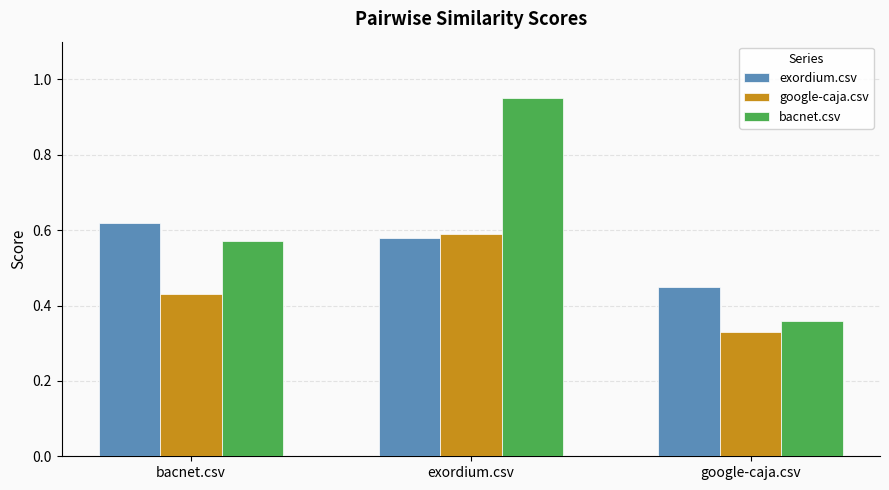

Between bacnet.csv and exordium.csv, which series saw the biggest shift?

bacnet.csv